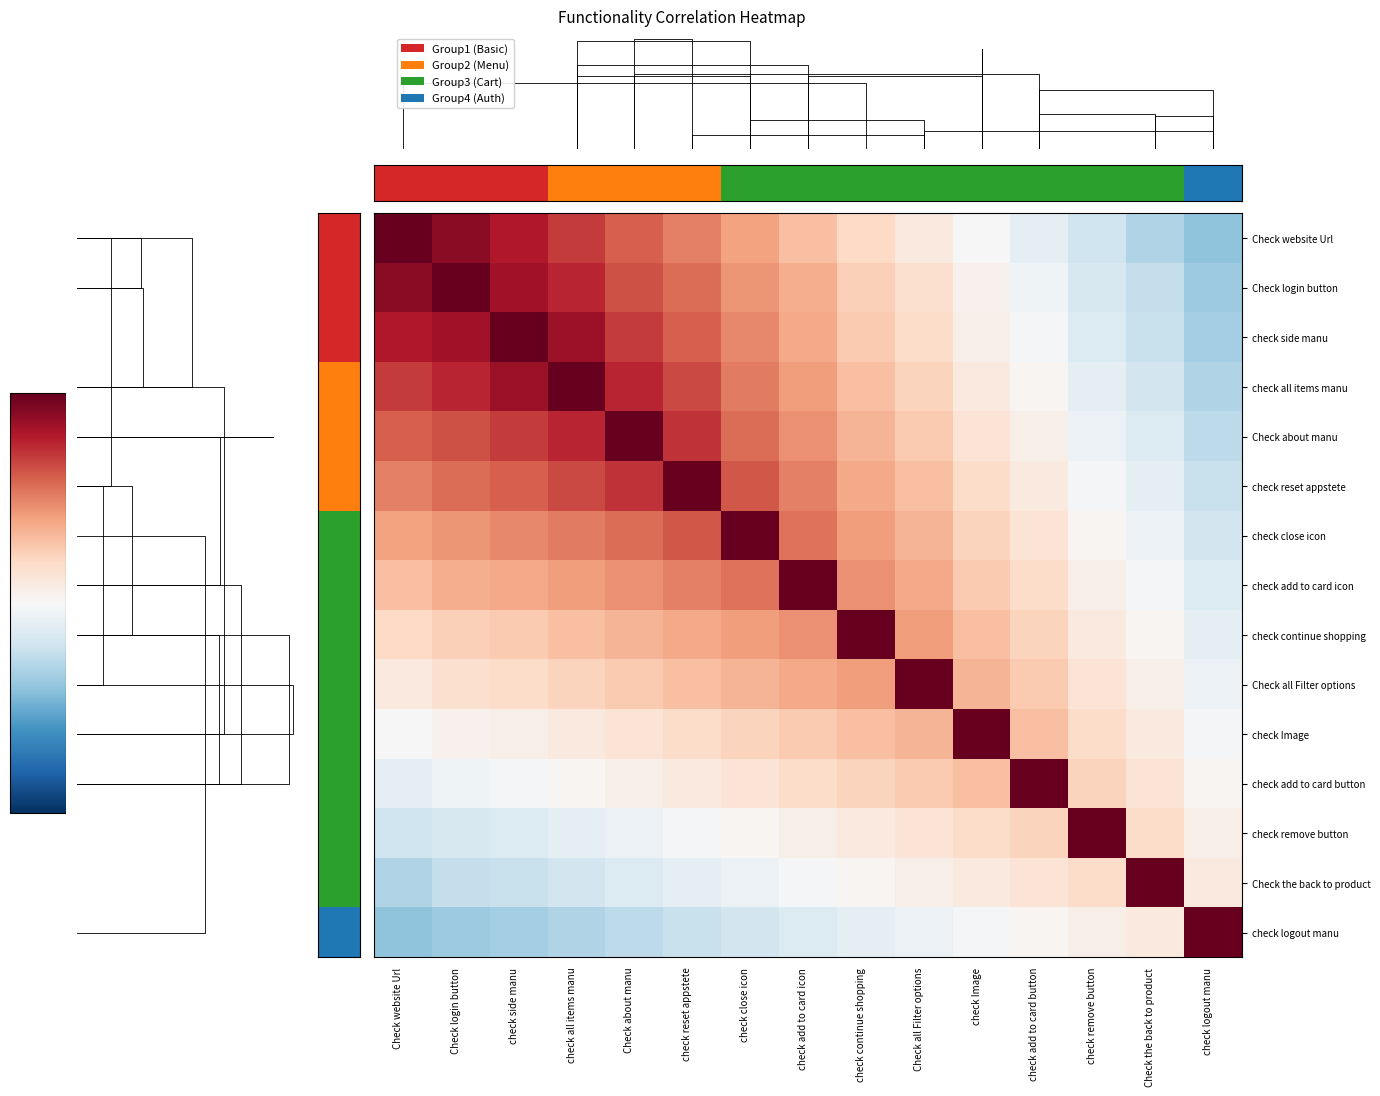

Count the number of categories in the chart.

15